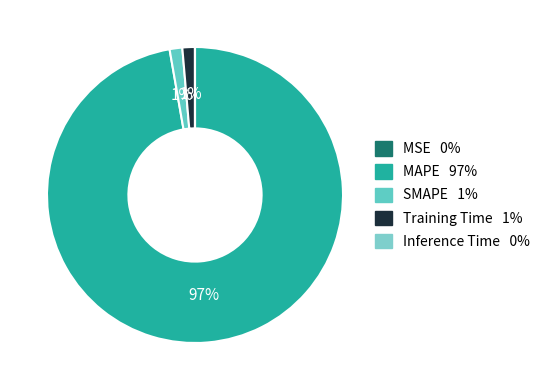

Combined, what portion of the pie is MSE and SMAPE?

1.4%